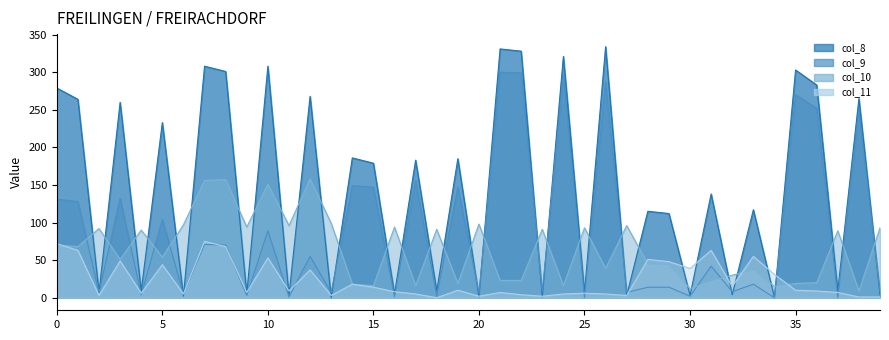

Between which two adjacent categories do col_11 and col_9 first intersect?

3 and 4